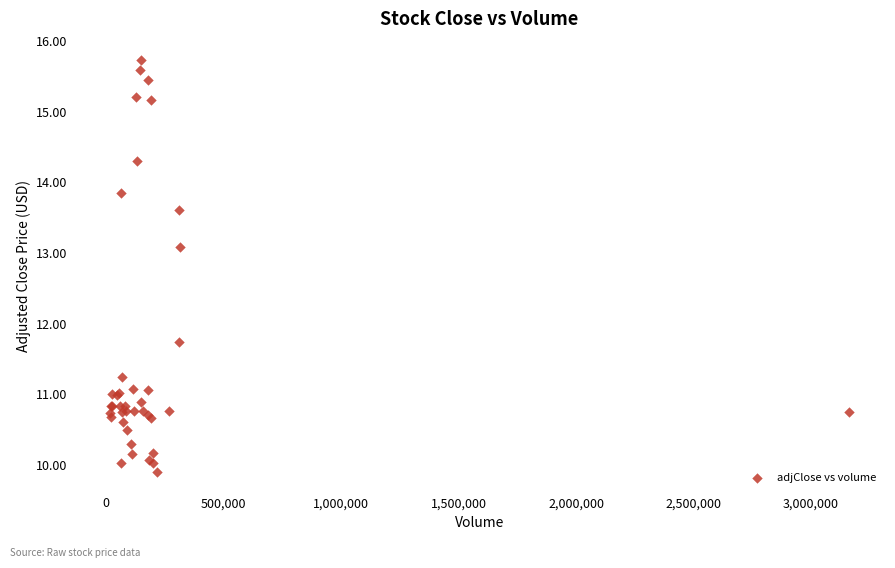

What Y value in the scatter plot is closest to 12?

11.7